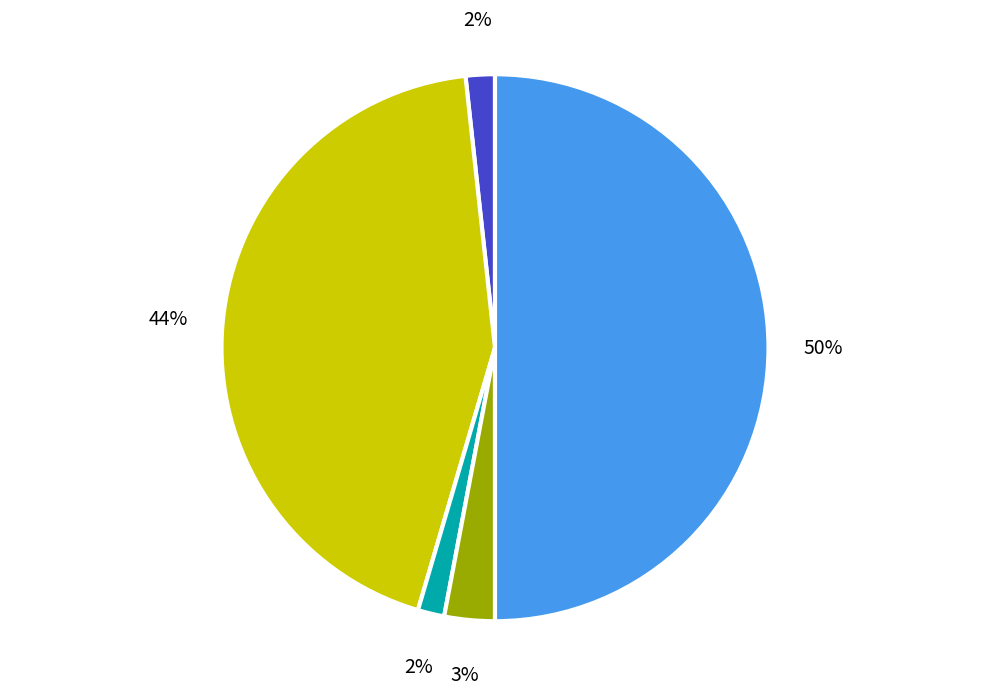

To the nearest percent, what is the difference between the largest and smallest slice percentages?

48%